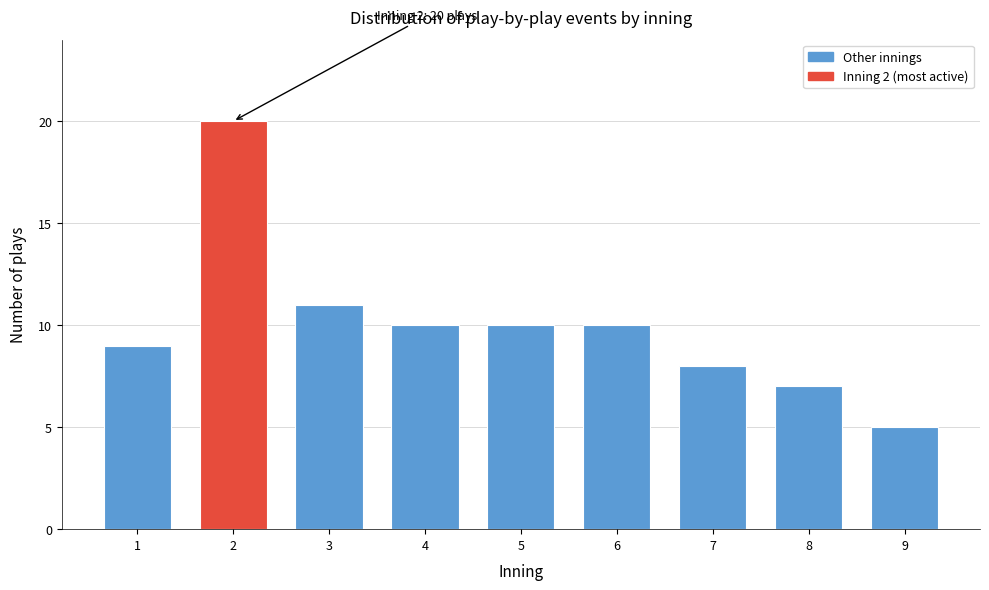

Reading left to right, what are all the values shown in this chart?

9	20	11	10	10	10	8	7	5